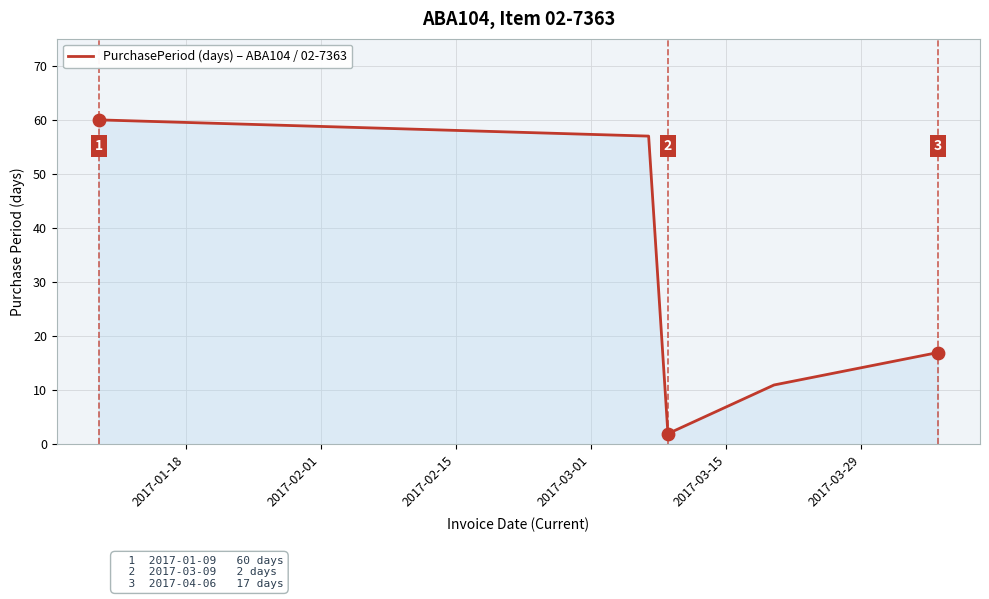

What is the maximum value shown in the chart?

60